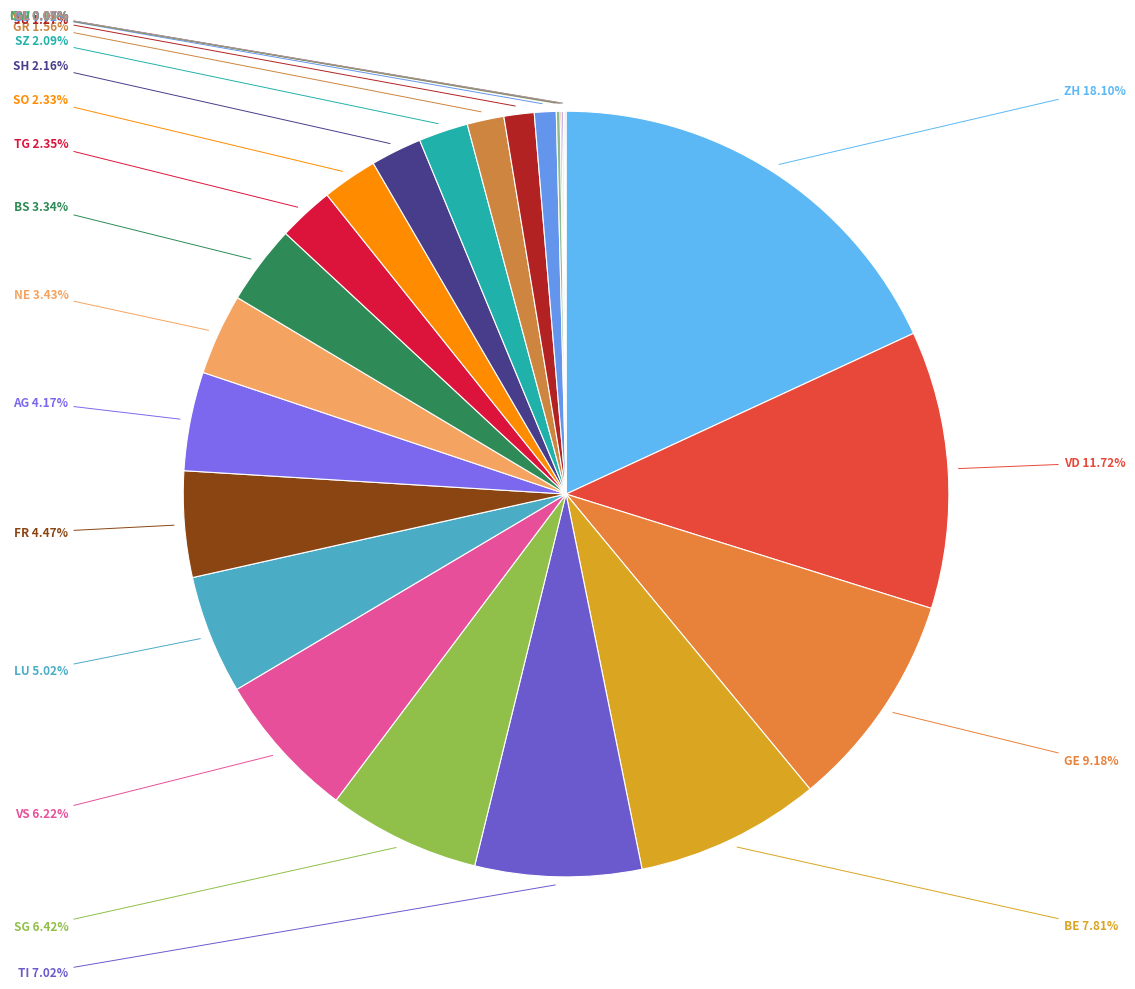

Which category has the smallest portion of the pie?

GL